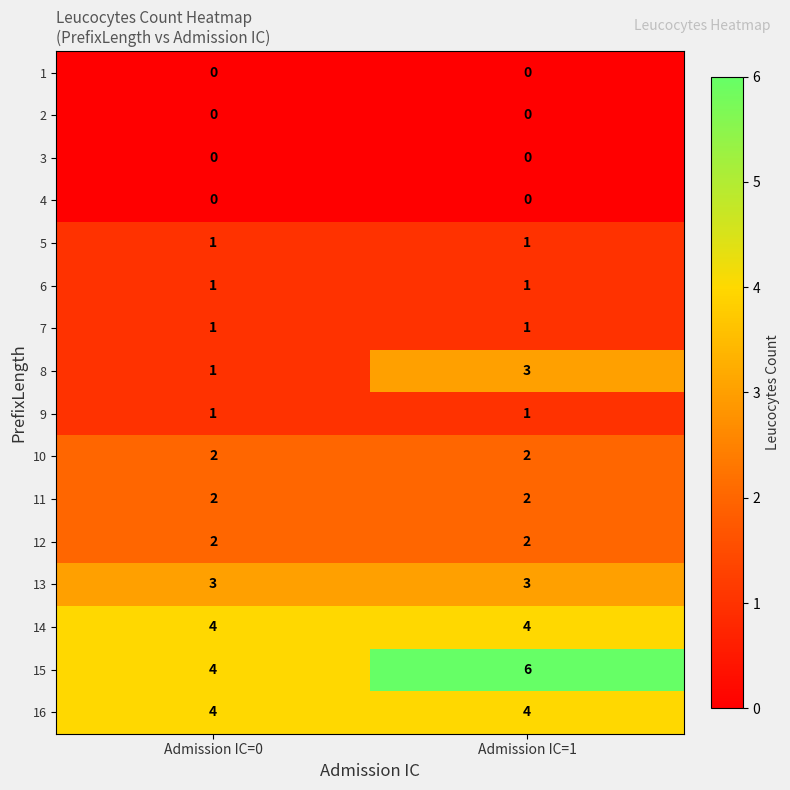

What is the total value across all series at Admission IC=1?

30